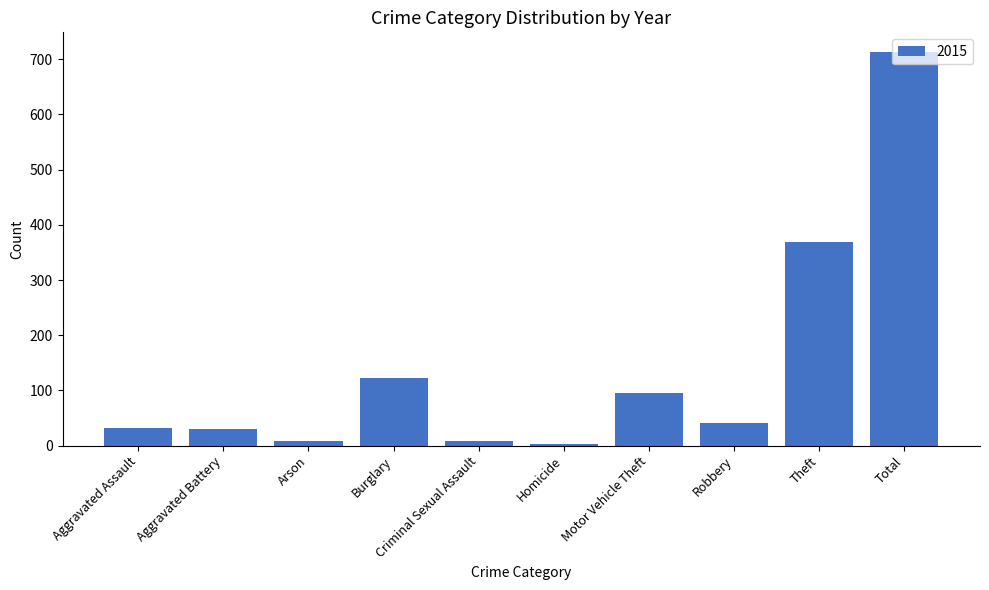

Between Criminal Sexual Assault and Burglary, which is larger?

Burglary